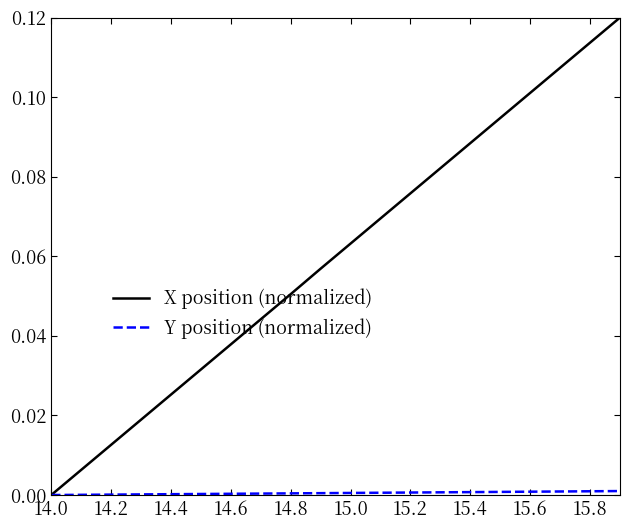

Which series has the largest total across all categories?

X position (normalized)